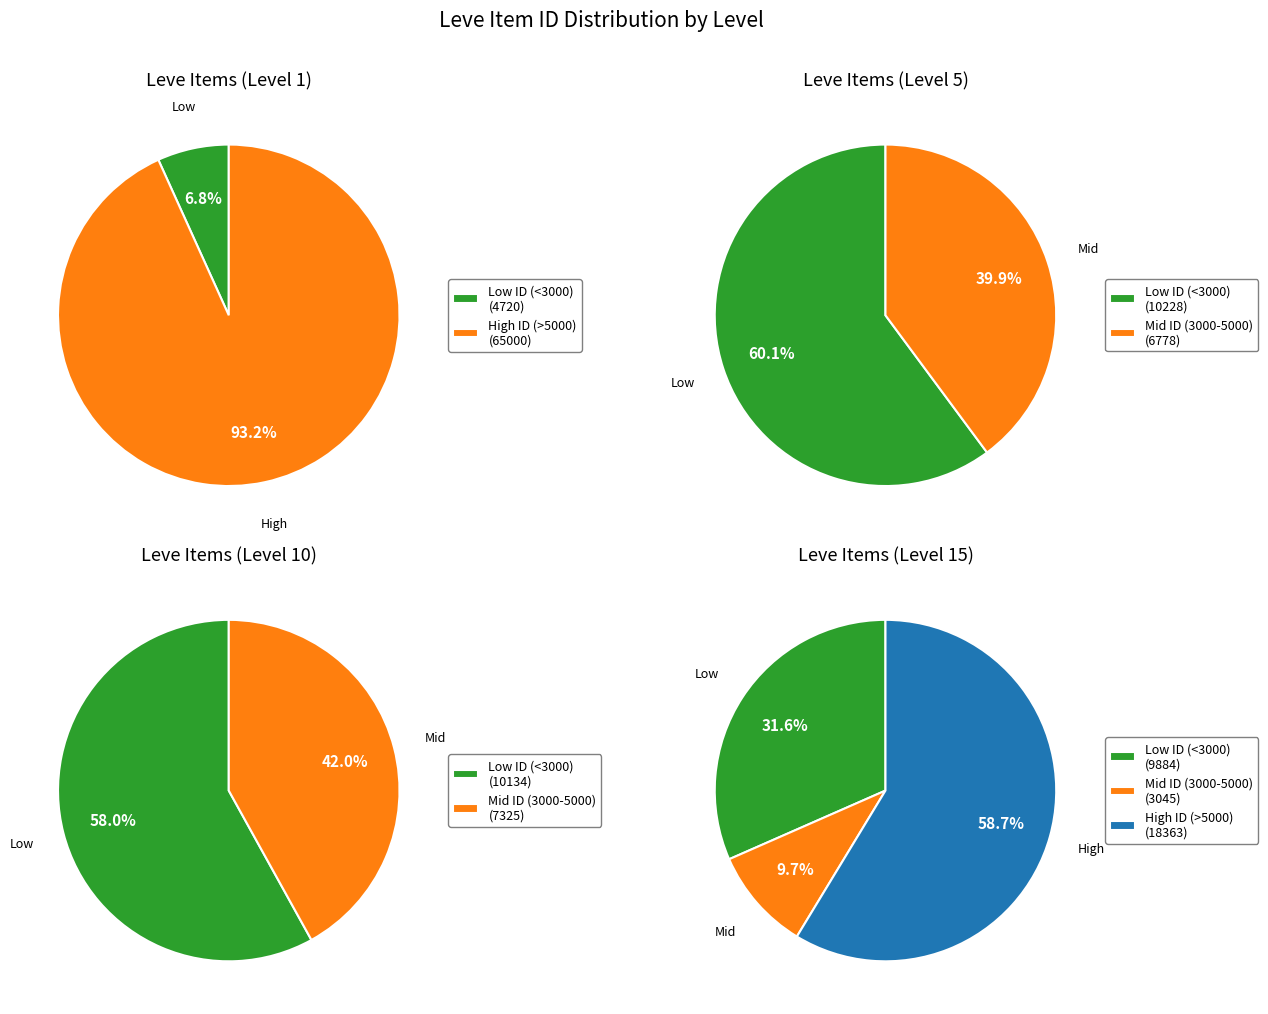

Is 0 the majority of the pie?

No